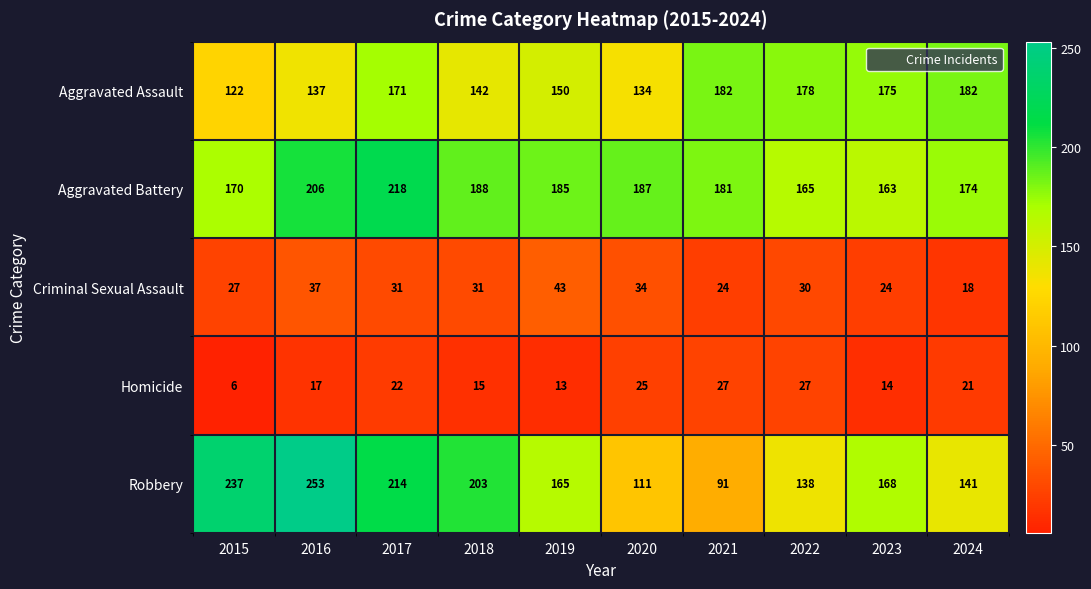

What is the difference between the Aggravated Battery values at 2015 and 2019?

15